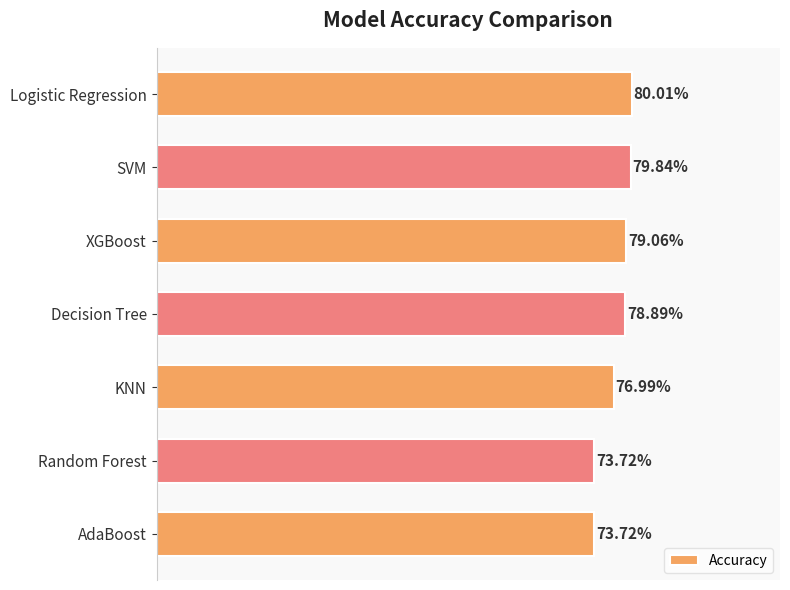

Which category has the highest value across all series?

Logistic Regression